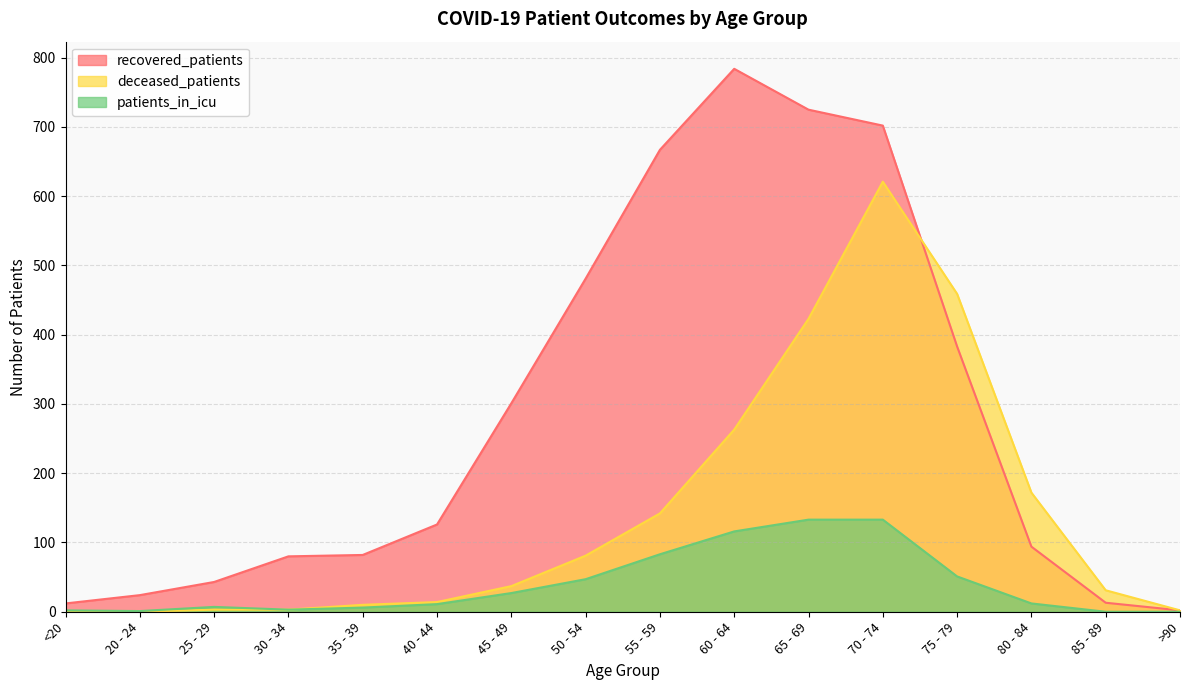

At which category is the sum across all series the highest?

70 - 74